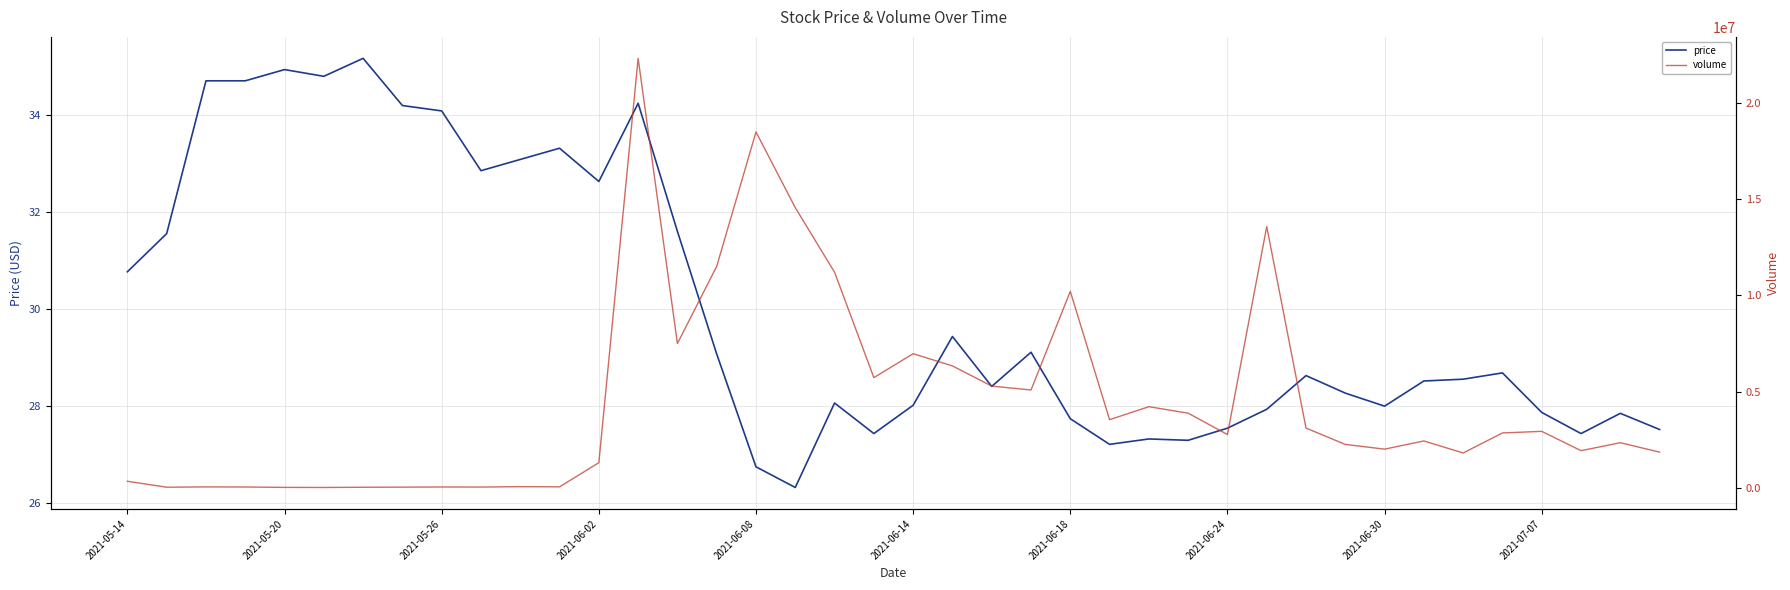

What is the maximum value for price?

35.2